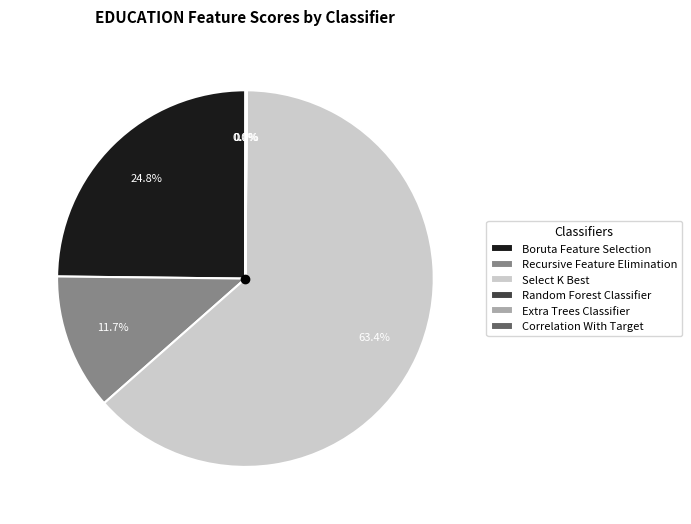

Is there any slice that represents more than half of the pie?

Yes